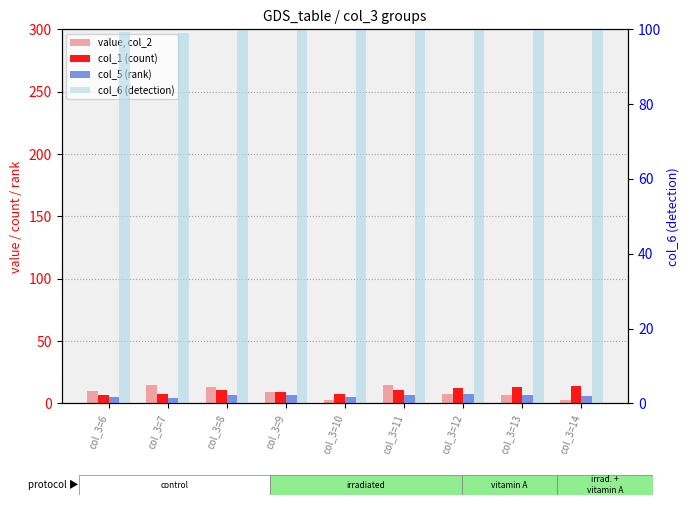

What are all the series names shown in the legend?

value, col_2, col_1 (count), col_5 (rank), col_6 (detection)